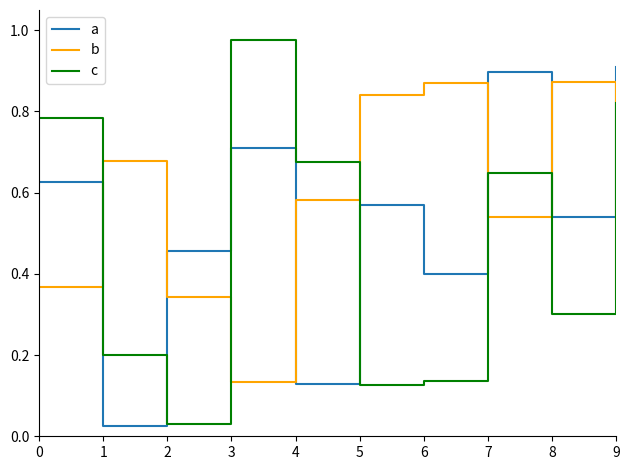

Between 5 and 9, which series saw the biggest shift?

c